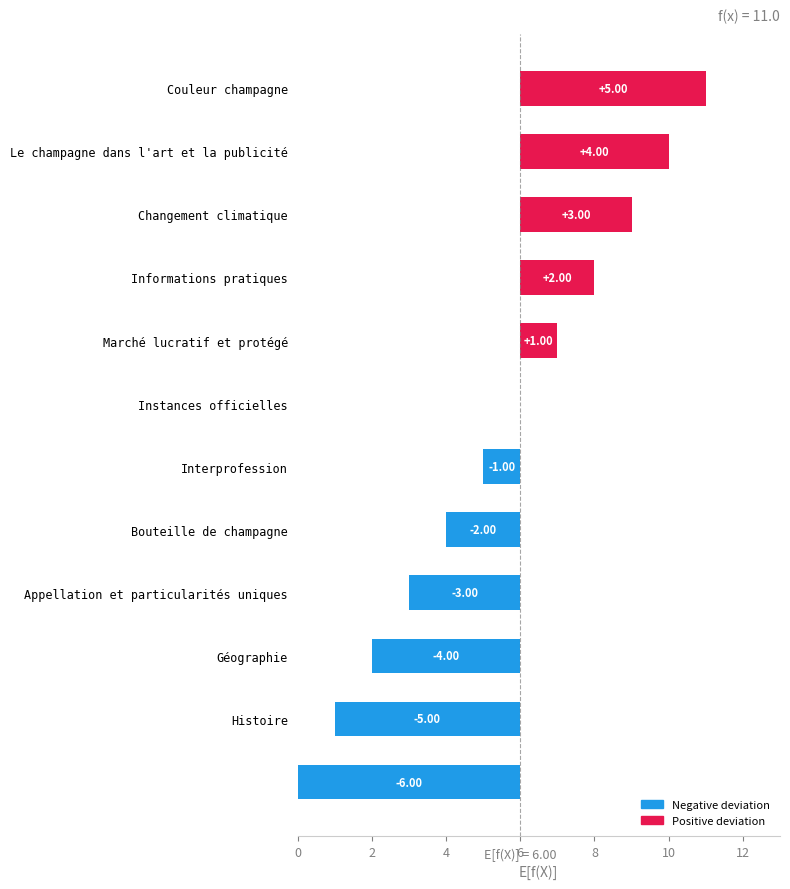

Does the chart contain stacked bars?

No